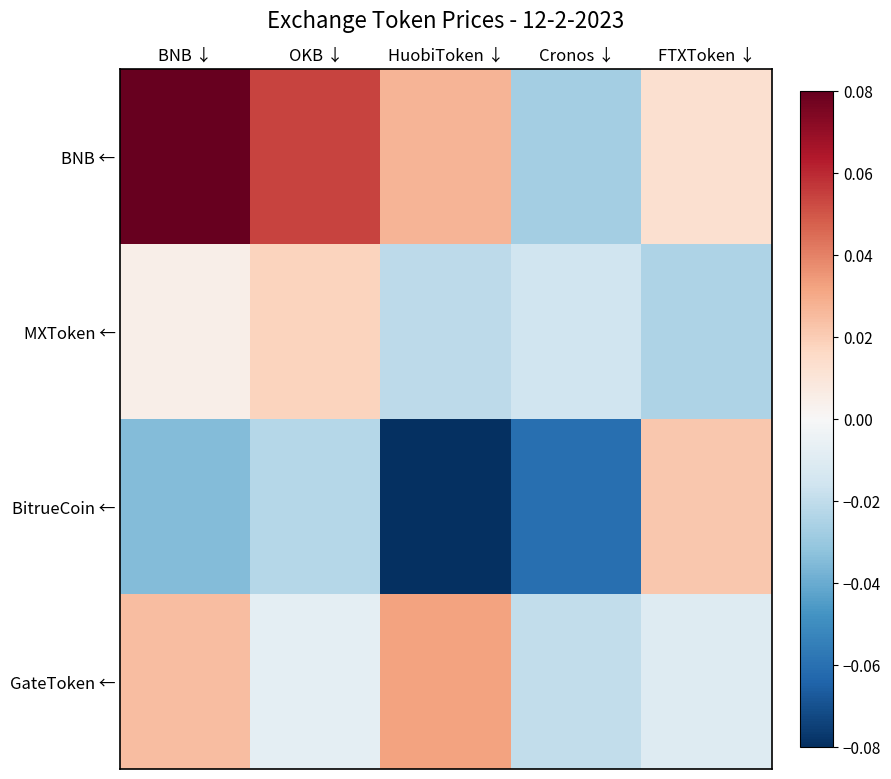

How many series are shown in this chart?

4